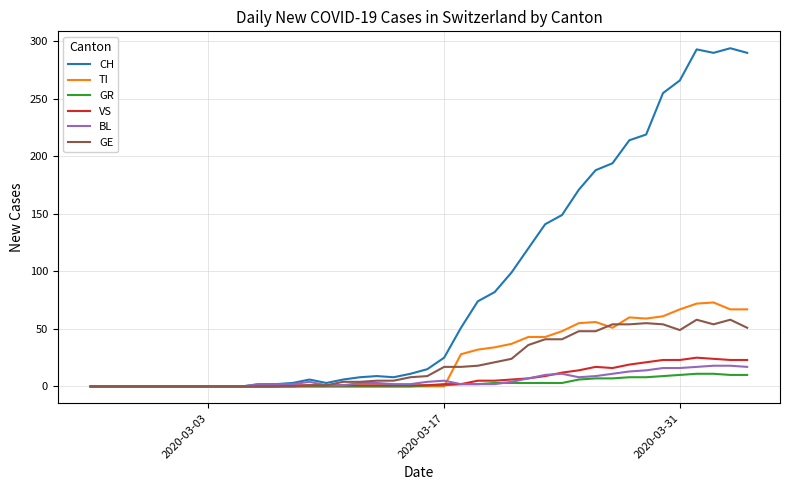

Which series has the largest total across all categories?

CH